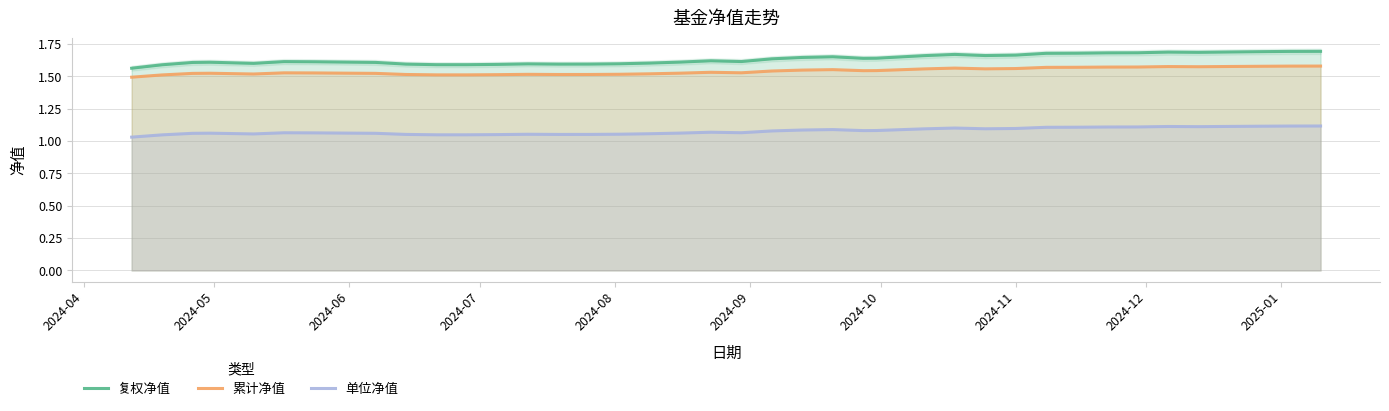

True or false: 累计净值 and 单位净值 cross at least once.

False